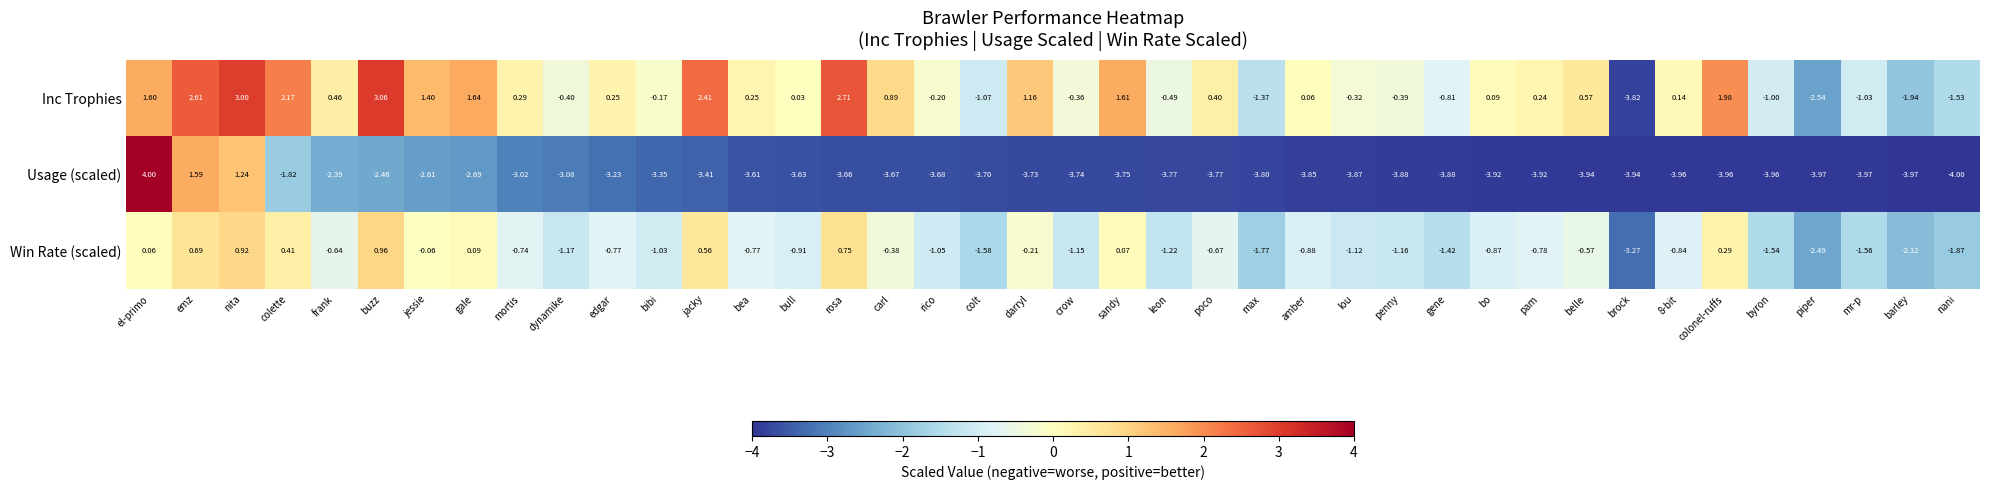

At which label does Usage (scaled) first exceed -3?

el-primo